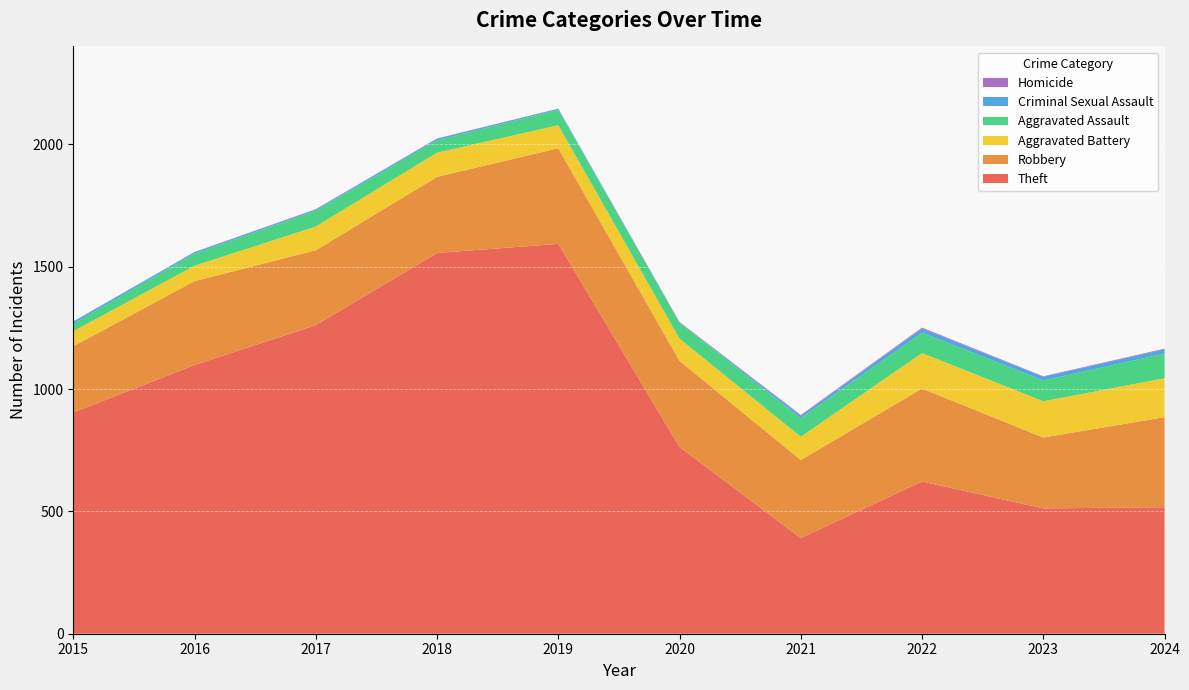

Reading left to right, what are all the values shown in this chart?

Theft: 2015=904	2016=1098	2017=1261	2018=1556	2019=1593	2020=763	2021=391	2022=622	2023=512	2024=517
Robbery: 2015=271	2016=343	2017=306	2018=311	2019=391	2020=352	2021=319	2022=380	2023=290	2024=368
Aggravated Battery: 2015=61	2016=63	2017=97	2018=99	2019=94	2020=91	2021=95	2022=145	2023=148	2024=159
Aggravated Assault: 2015=31	2016=49	2017=65	2018=50	2019=63	2020=65	2021=76	2022=83	2023=85	2024=101
Criminal Sexual Assault: 2015=9	2016=6	2017=5	2018=7	2019=4	2020=1	2021=10	2022=17	2023=15	2024=17
Homicide: 2015=0	2016=1	2017=1	2018=1	2019=1	2020=2	2021=3	2022=4	2023=2	2024=3